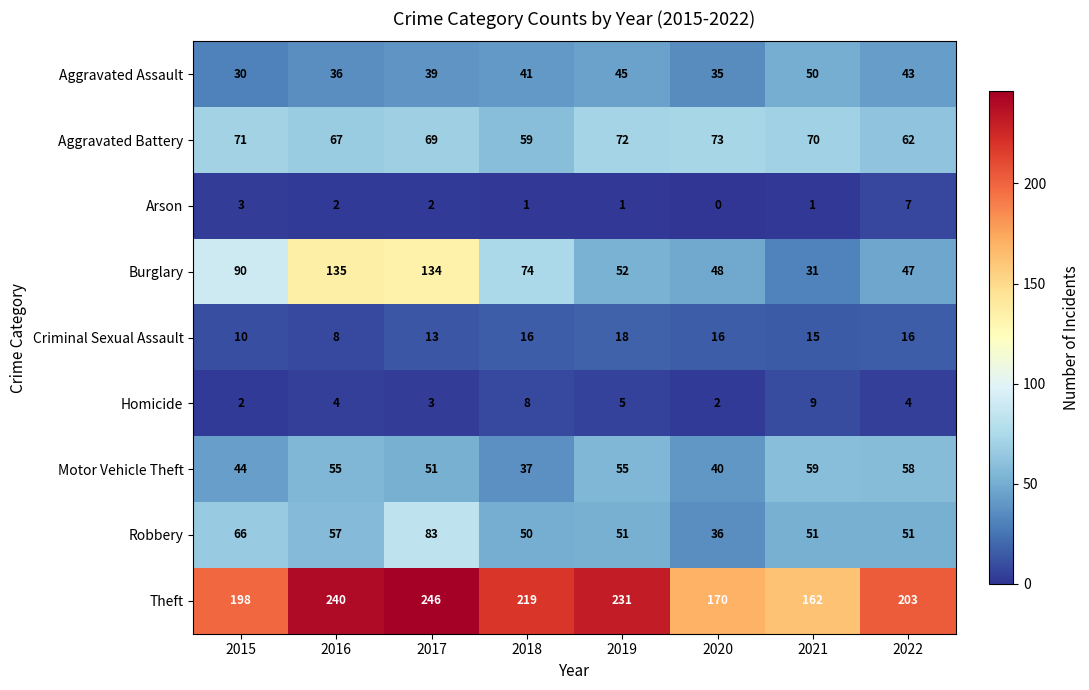

At 2022, list the series in order from largest to smallest.

Theft, Aggravated Battery, Motor Vehicle Theft, Robbery, Burglary, Aggravated Assault, Criminal Sexual Assault, Arson, Homicide